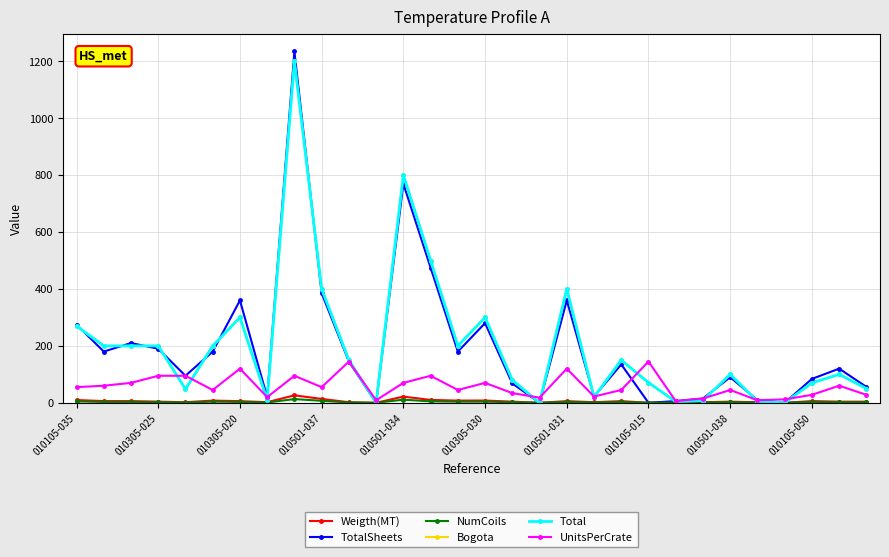

Does the chart have visible grid lines?

Yes